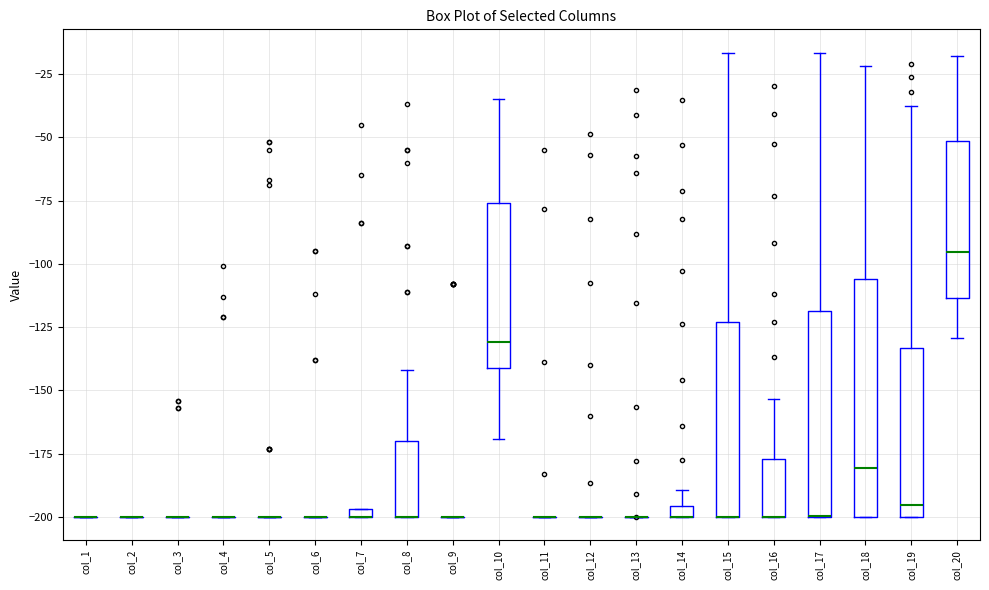

Comparing the boxes themselves (not the whiskers), which one is the tallest?

col_18